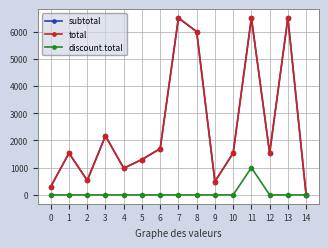

The total series shows 1700.0 at 6. True or false?

True